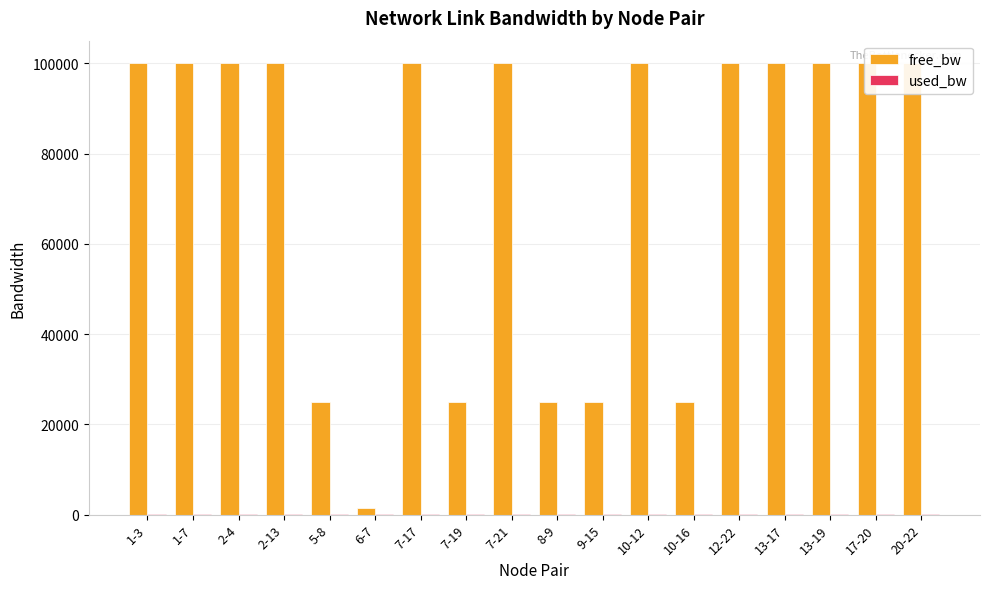

Which series has the widest spread of values?

free_bw